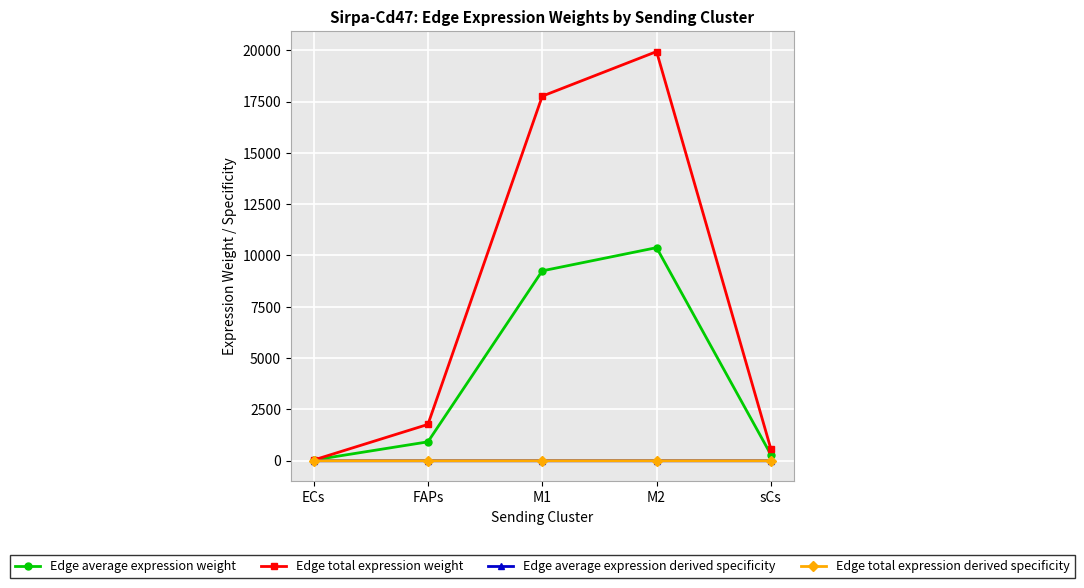

Which series has the widest spread of values?

Edge total expression weight